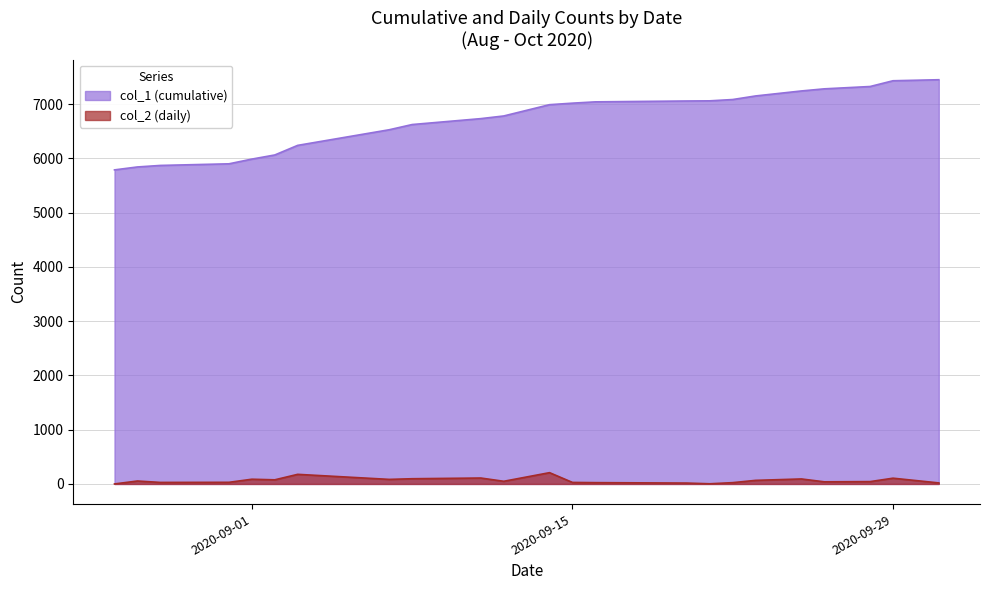

Rank the series at 2020-09-15 from highest to lowest value.

col_1 (cumulative), col_2 (daily)